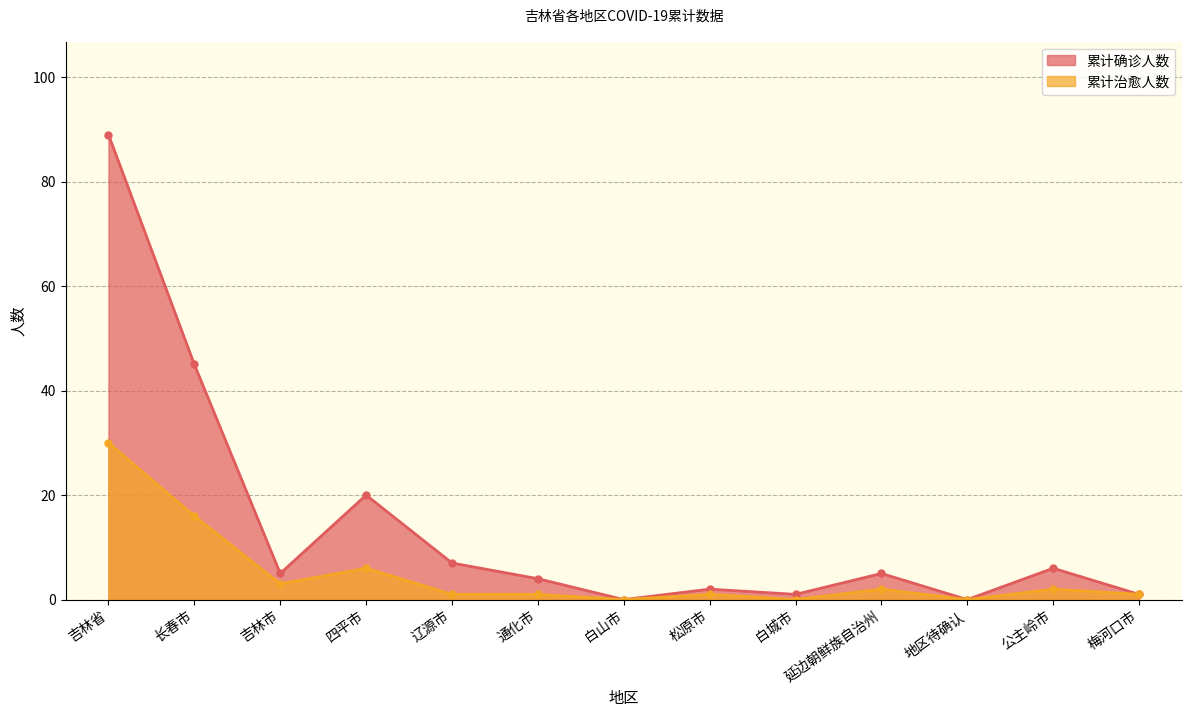

What is the greatest value displayed?

89